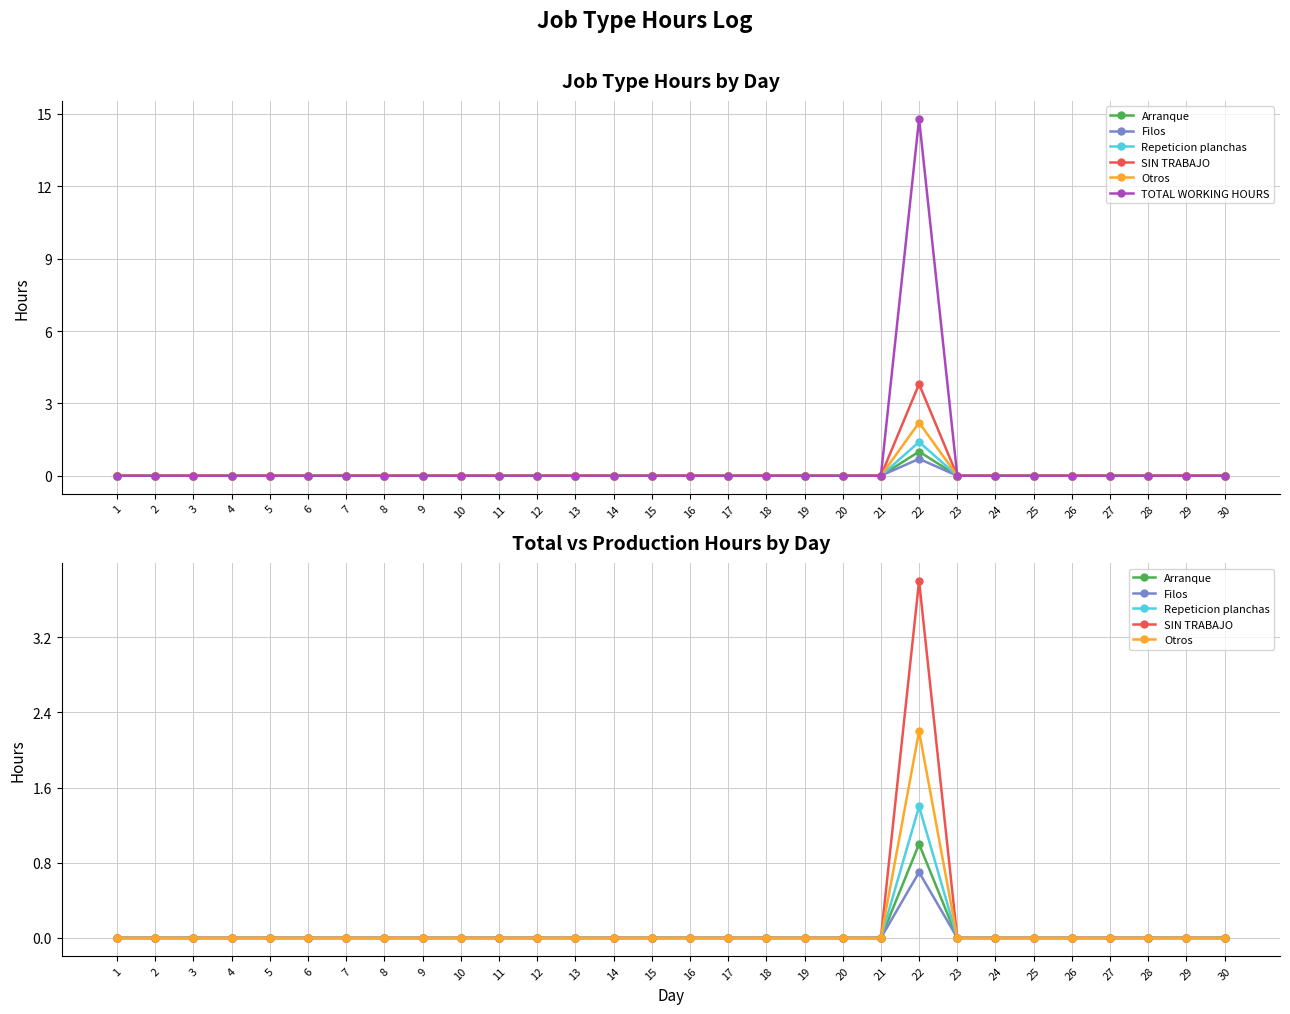

Reading left to right, transcribe all the data shown in this chart.

Arranque: 0.0	0.0	0.0	0.0	0.0	0.0	0.0	0.0	0.0	0.0	0.0	0.0	0.0	0.0	0.0	0.0	0.0	0.0	0.0	0.0	0.0	1.0	0.0	0.0	0.0	0.0	0.0	0.0	0.0	0.0
Filos: 0.0	0.0	0.0	0.0	0.0	0.0	0.0	0.0	0.0	0.0	0.0	0.0	0.0	0.0	0.0	0.0	0.0	0.0	0.0	0.0	0.0	0.7	0.0	0.0	0.0	0.0	0.0	0.0	0.0	0.0
Repeticion planchas: 0.0	0.0	0.0	0.0	0.0	0.0	0.0	0.0	0.0	0.0	0.0	0.0	0.0	0.0	0.0	0.0	0.0	0.0	0.0	0.0	0.0	1.4	0.0	0.0	0.0	0.0	0.0	0.0	0.0	0.0
SIN TRABAJO: 0.0	0.0	0.0	0.0	0.0	0.0	0.0	0.0	0.0	0.0	0.0	0.0	0.0	0.0	0.0	0.0	0.0	0.0	0.0	0.0	0.0	3.8	0.0	0.0	0.0	0.0	0.0	0.0	0.0	0.0
Otros: 0.0	0.0	0.0	0.0	0.0	0.0	0.0	0.0	0.0	0.0	0.0	0.0	0.0	0.0	0.0	0.0	0.0	0.0	0.0	0.0	0.0	2.2	0.0	0.0	0.0	0.0	0.0	0.0	0.0	0.0
TOTAL WORKING HOURS: 0.0	0.0	0.0	0.0	0.0	0.0	0.0	0.0	0.0	0.0	0.0	0.0	0.0	0.0	0.0	0.0	0.0	0.0	0.0	0.0	0.0	14.8	0.0	0.0	0.0	0.0	0.0	0.0	0.0	0.0